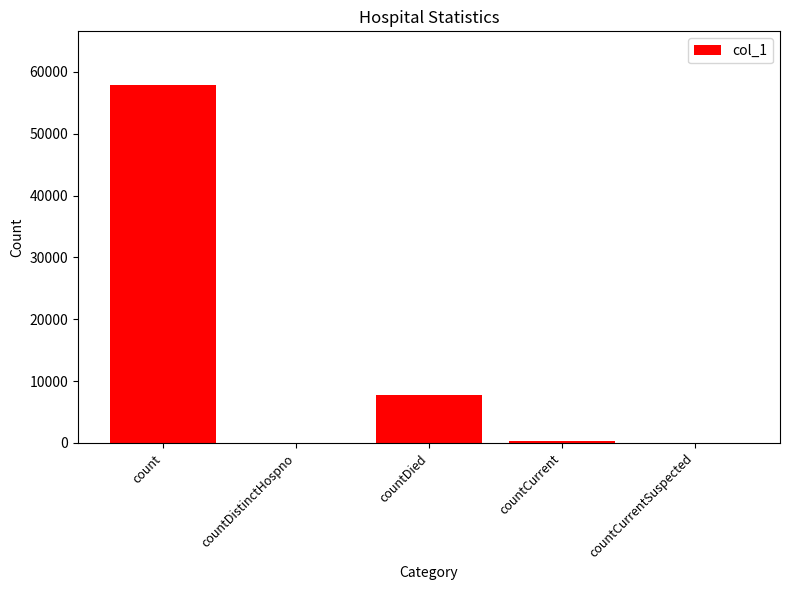

What is the sum of the values at countDistinctHospno and count?

57871